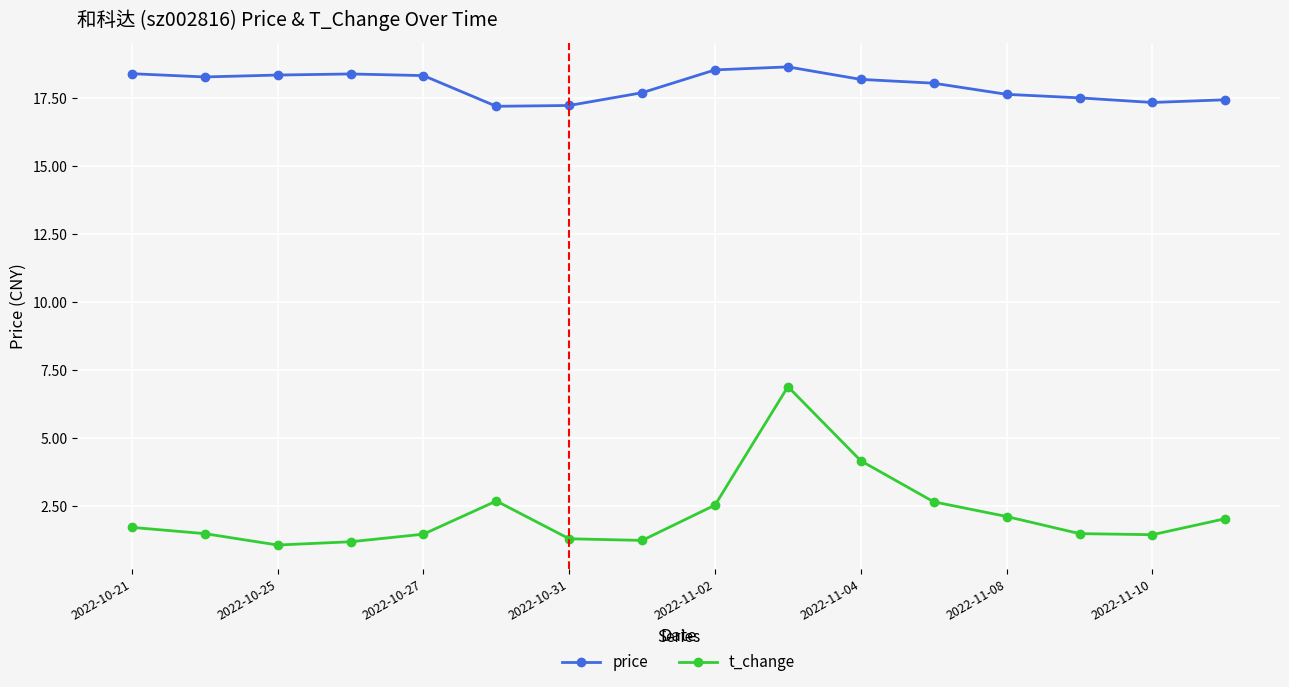

True or false: price and t_change cross at least once.

False